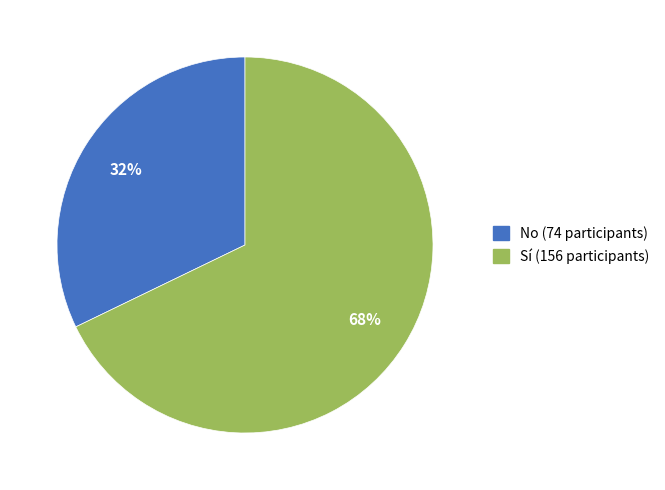

Combined, do Sí and No account for over 50%?

Yes